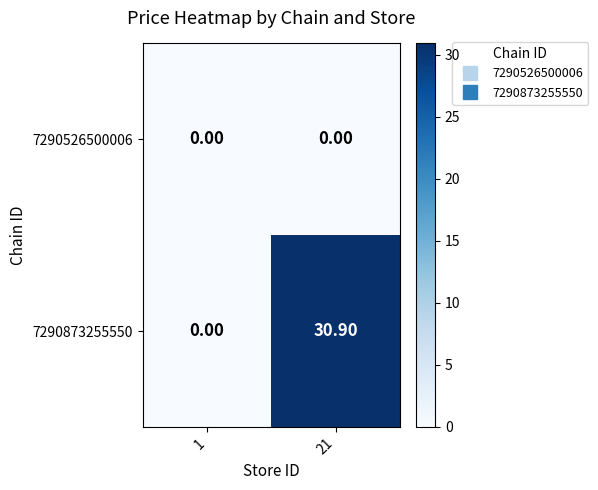

Which series has the largest range (max minus min)?

7290873255550